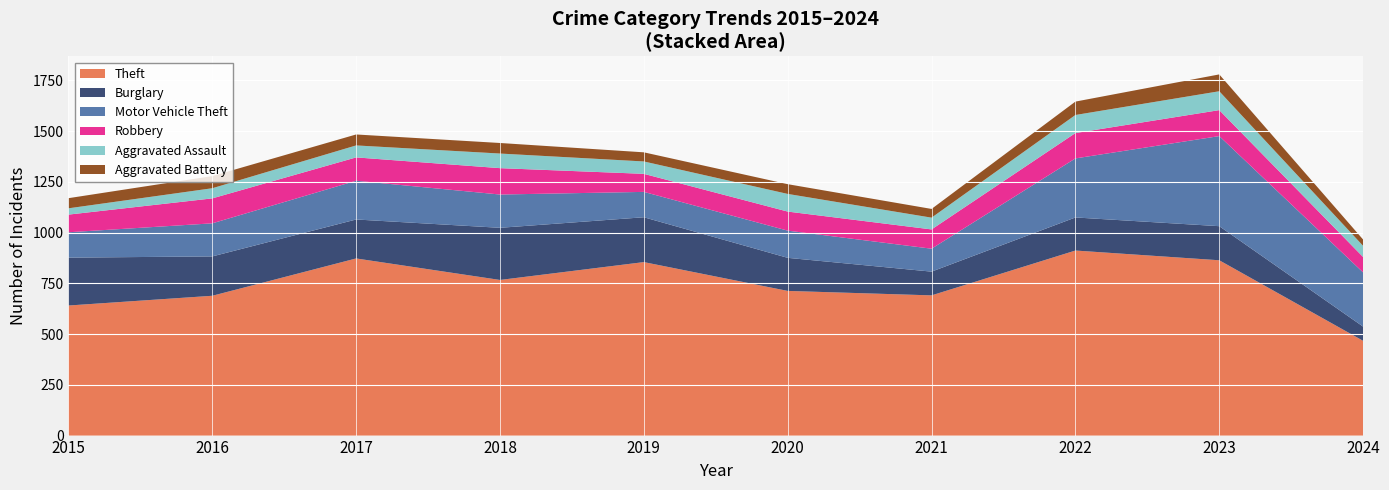

Reading right to left, what are all the values shown in this chart?

Theft: 467	864	912	691	713	855	767	873	689	641
Burglary: 70	168	163	117	163	221	257	192	194	236
Motor Vehicle Theft: 267	444	291	113	134	125	164	191	163	125
Robbery: 76	128	125	95	94	89	130	115	123	87
Aggravated Assault: 55	93	89	58	87	61	72	59	50	31
Aggravated Battery: 31	83	66	43	48	45	52	54	60	50